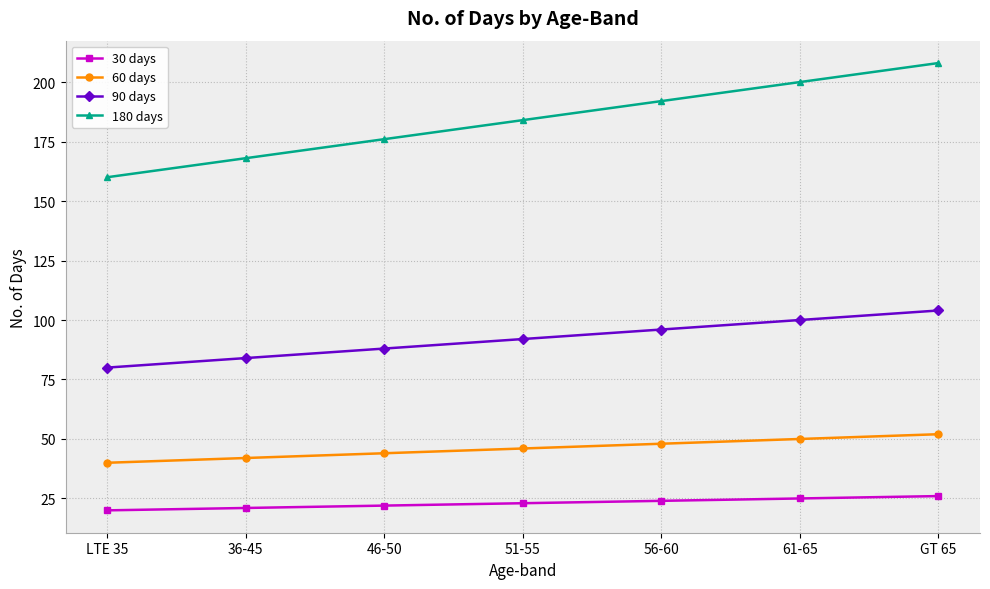

Which category has the highest value across all series?

GT 65